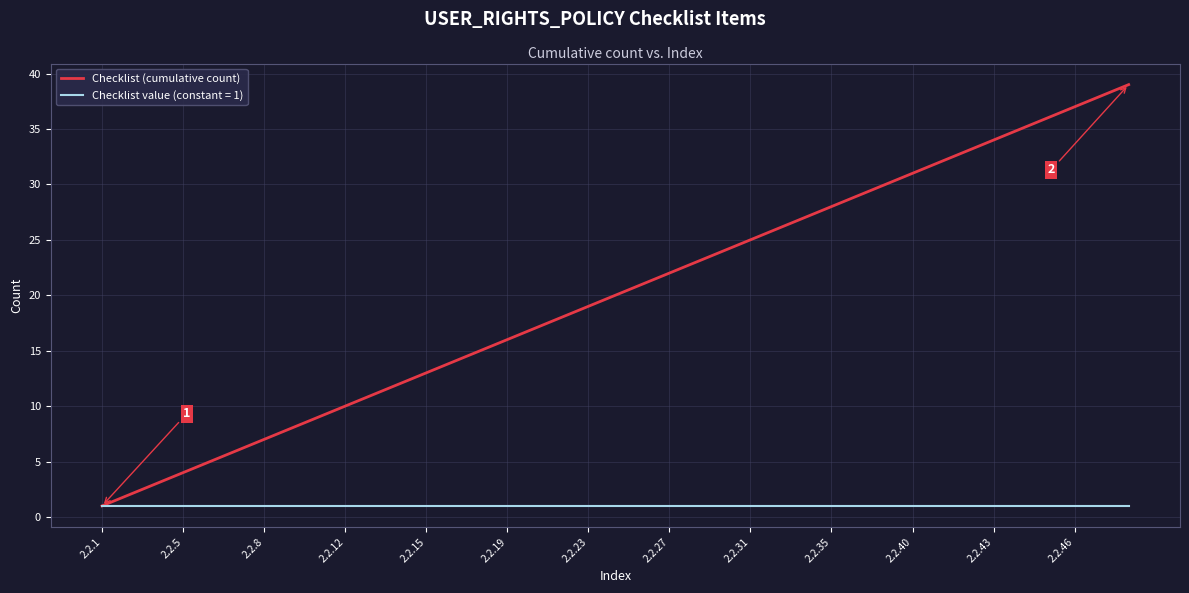

How many lines are shown in the chart?

2